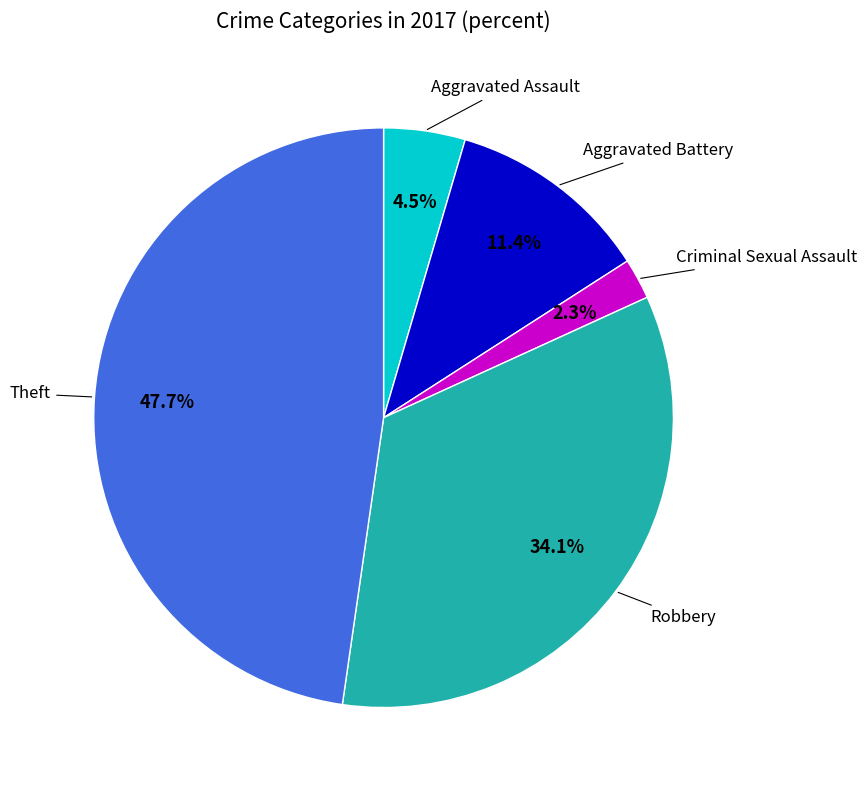

To the nearest percent, what is the combined percentage of Aggravated Assault and Aggravated Battery?

16%